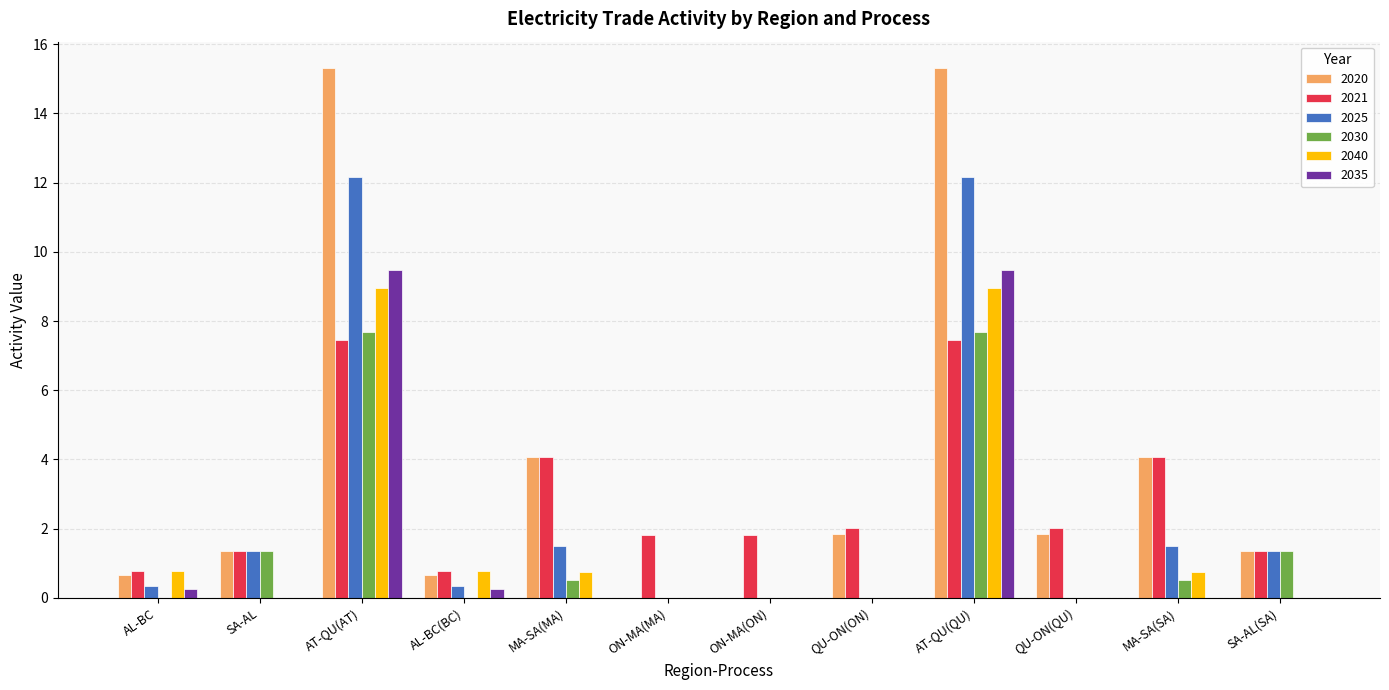

What is the total value across all series at MA-SA(MA)?

10.9